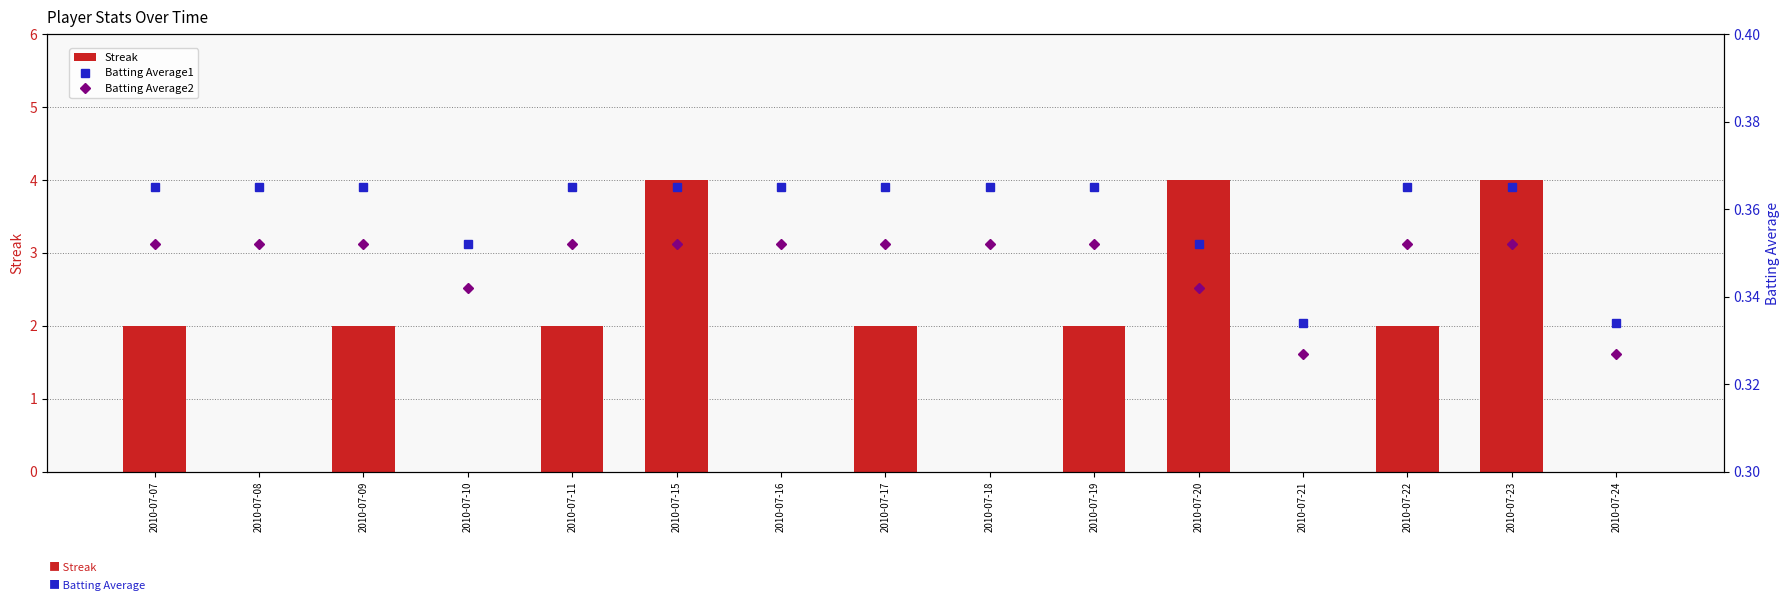

How many data points does each series have?

15